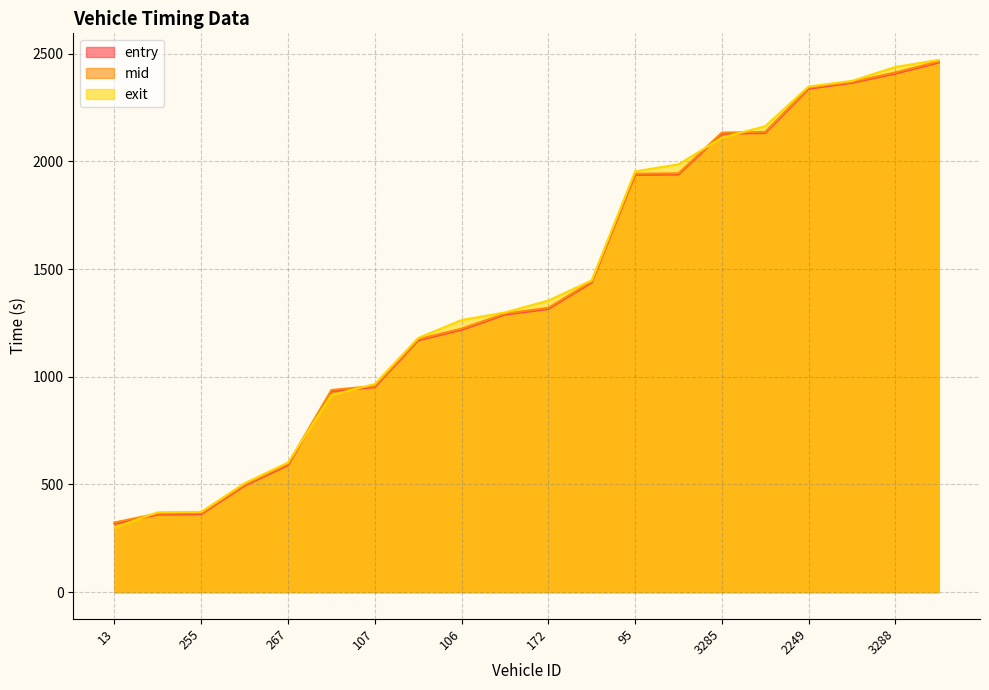

Reading left to right, list all the values displayed in this chart.

entry: 318.9	359.7	362.0	494.2	589.2	932.8	951.9	1169.0	1217.7	1288.1	1314.6	1437.3	1936.9	1938.8	2128.6	2131.4	2337.0	2364.6	2407.3	2458.8
mid: 323.3	365.1	367.1	499.4	595.0	938.5	957.3	1174.4	1223.0	1293.2	1320.0	1442.3	1942.3	1944.2	2133.3	2136.5	2342.1	2369.0	2412.6	2464.1
exit: 299.5	370.7	372.6	505.7	601.7	914.8	966.0	1179.8	1263.2	1298.4	1353.6	1447.3	1953.3	1986.0	2109.6	2163.2	2347.3	2373.5	2438.2	2470.7